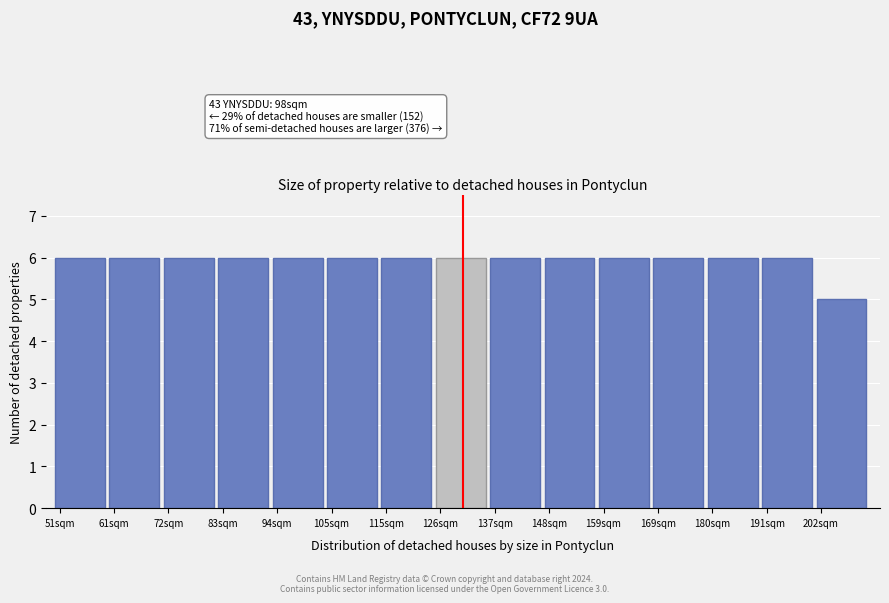

Reading left to right, list all the values displayed in this chart.

6	6	6	6	6	6	6	6	6	6	6	6	6	6	5